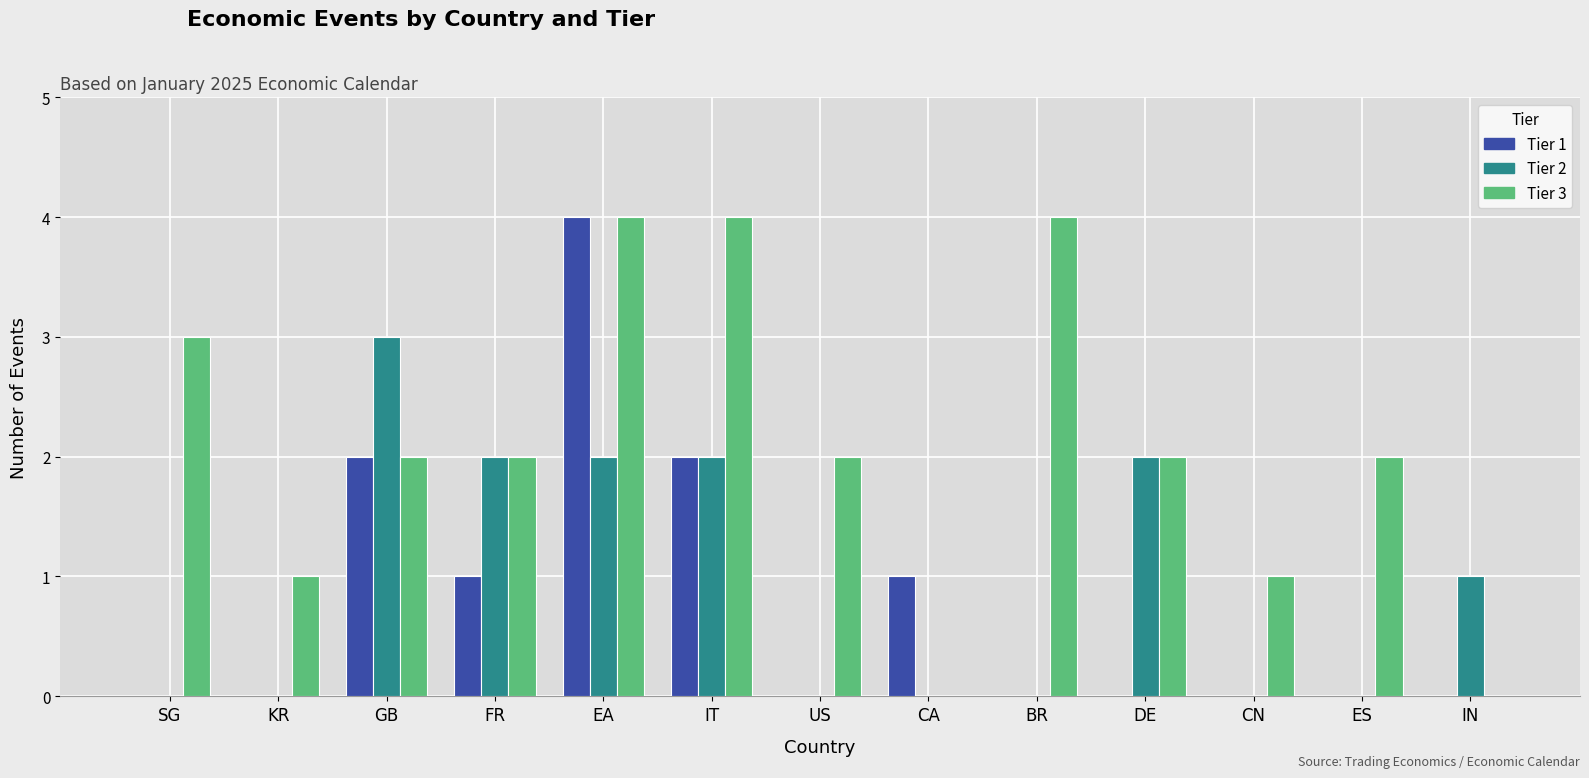

The value of Tier 1 at US is 0. True or false?

True